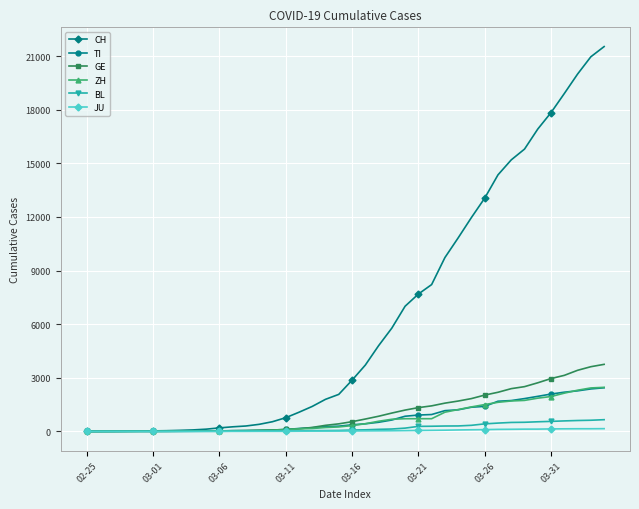

What is the average value of the GE series?

1062